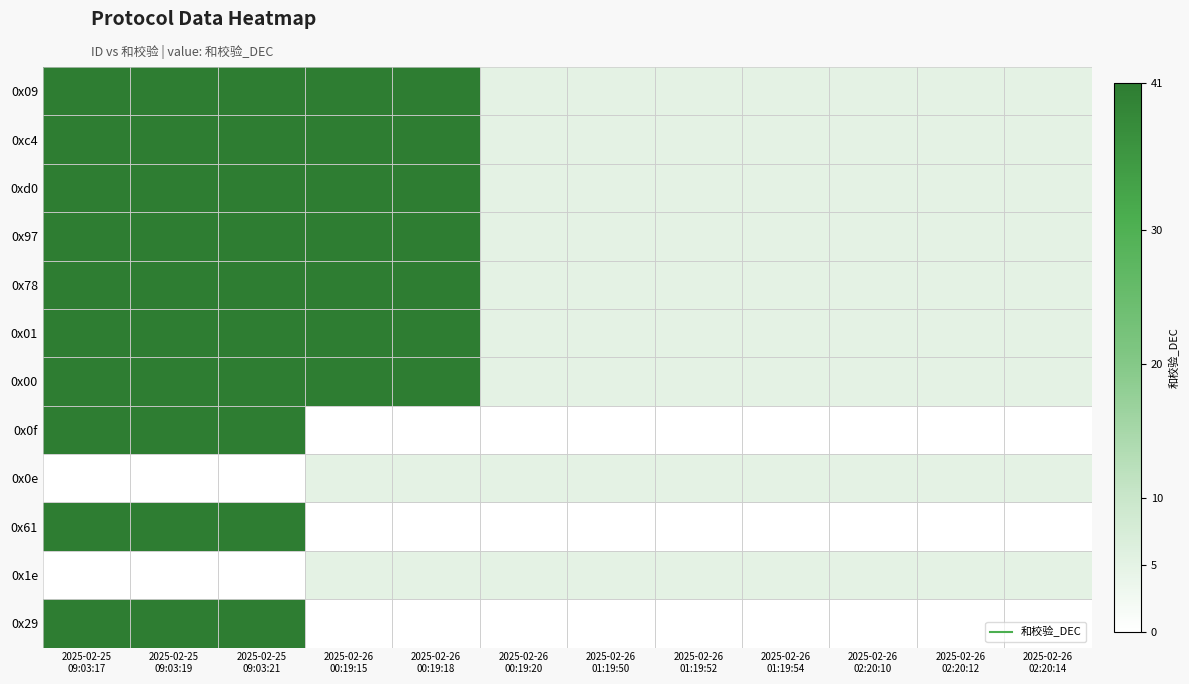

Reading left to right, what are all the values shown in this chart?

0x09: 2025-02-25
09:03:17=41	2025-02-25
09:03:19=41	2025-02-25
09:03:21=41	2025-02-26
00:19:15=41	2025-02-26
00:19:18=41	2025-02-26
00:19:20=5	2025-02-26
01:19:50=5	2025-02-26
01:19:52=5	2025-02-26
01:19:54=5	2025-02-26
02:20:10=5	2025-02-26
02:20:12=5	2025-02-26
02:20:14=5
0xc4: 2025-02-25
09:03:17=41	2025-02-25
09:03:19=41	2025-02-25
09:03:21=41	2025-02-26
00:19:15=41	2025-02-26
00:19:18=41	2025-02-26
00:19:20=5	2025-02-26
01:19:50=5	2025-02-26
01:19:52=5	2025-02-26
01:19:54=5	2025-02-26
02:20:10=5	2025-02-26
02:20:12=5	2025-02-26
02:20:14=5
0xd0: 2025-02-25
09:03:17=41	2025-02-25
09:03:19=41	2025-02-25
09:03:21=41	2025-02-26
00:19:15=41	2025-02-26
00:19:18=41	2025-02-26
00:19:20=5	2025-02-26
01:19:50=5	2025-02-26
01:19:52=5	2025-02-26
01:19:54=5	2025-02-26
02:20:10=5	2025-02-26
02:20:12=5	2025-02-26
02:20:14=5
0x97: 2025-02-25
09:03:17=41	2025-02-25
09:03:19=41	2025-02-25
09:03:21=41	2025-02-26
00:19:15=41	2025-02-26
00:19:18=41	2025-02-26
00:19:20=5	2025-02-26
01:19:50=5	2025-02-26
01:19:52=5	2025-02-26
01:19:54=5	2025-02-26
02:20:10=5	2025-02-26
02:20:12=5	2025-02-26
02:20:14=5
0x78: 2025-02-25
09:03:17=41	2025-02-25
09:03:19=41	2025-02-25
09:03:21=41	2025-02-26
00:19:15=41	2025-02-26
00:19:18=41	2025-02-26
00:19:20=5	2025-02-26
01:19:50=5	2025-02-26
01:19:52=5	2025-02-26
01:19:54=5	2025-02-26
02:20:10=5	2025-02-26
02:20:12=5	2025-02-26
02:20:14=5
0x01: 2025-02-25
09:03:17=41	2025-02-25
09:03:19=41	2025-02-25
09:03:21=41	2025-02-26
00:19:15=41	2025-02-26
00:19:18=41	2025-02-26
00:19:20=5	2025-02-26
01:19:50=5	2025-02-26
01:19:52=5	2025-02-26
01:19:54=5	2025-02-26
02:20:10=5	2025-02-26
02:20:12=5	2025-02-26
02:20:14=5
0x00: 2025-02-25
09:03:17=41	2025-02-25
09:03:19=41	2025-02-25
09:03:21=41	2025-02-26
00:19:15=41	2025-02-26
00:19:18=41	2025-02-26
00:19:20=5	2025-02-26
01:19:50=5	2025-02-26
01:19:52=5	2025-02-26
01:19:54=5	2025-02-26
02:20:10=5	2025-02-26
02:20:12=5	2025-02-26
02:20:14=5
0x0f: 2025-02-25
09:03:17=41	2025-02-25
09:03:19=41	2025-02-25
09:03:21=41	2025-02-26
00:19:15=0	2025-02-26
00:19:18=0	2025-02-26
00:19:20=0	2025-02-26
01:19:50=0	2025-02-26
01:19:52=0	2025-02-26
01:19:54=0	2025-02-26
02:20:10=0	2025-02-26
02:20:12=0	2025-02-26
02:20:14=0
0x0e: 2025-02-25
09:03:17=0	2025-02-25
09:03:19=0	2025-02-25
09:03:21=0	2025-02-26
00:19:15=5	2025-02-26
00:19:18=5	2025-02-26
00:19:20=5	2025-02-26
01:19:50=5	2025-02-26
01:19:52=5	2025-02-26
01:19:54=5	2025-02-26
02:20:10=5	2025-02-26
02:20:12=5	2025-02-26
02:20:14=5
0x61: 2025-02-25
09:03:17=41	2025-02-25
09:03:19=41	2025-02-25
09:03:21=41	2025-02-26
00:19:15=0	2025-02-26
00:19:18=0	2025-02-26
00:19:20=0	2025-02-26
01:19:50=0	2025-02-26
01:19:52=0	2025-02-26
01:19:54=0	2025-02-26
02:20:10=0	2025-02-26
02:20:12=0	2025-02-26
02:20:14=0
0x1e: 2025-02-25
09:03:17=0	2025-02-25
09:03:19=0	2025-02-25
09:03:21=0	2025-02-26
00:19:15=5	2025-02-26
00:19:18=5	2025-02-26
00:19:20=5	2025-02-26
01:19:50=5	2025-02-26
01:19:52=5	2025-02-26
01:19:54=5	2025-02-26
02:20:10=5	2025-02-26
02:20:12=5	2025-02-26
02:20:14=5
0x29: 2025-02-25
09:03:17=41	2025-02-25
09:03:19=41	2025-02-25
09:03:21=41	2025-02-26
00:19:15=0	2025-02-26
00:19:18=0	2025-02-26
00:19:20=0	2025-02-26
01:19:50=0	2025-02-26
01:19:52=0	2025-02-26
01:19:54=0	2025-02-26
02:20:10=0	2025-02-26
02:20:12=0	2025-02-26
02:20:14=0